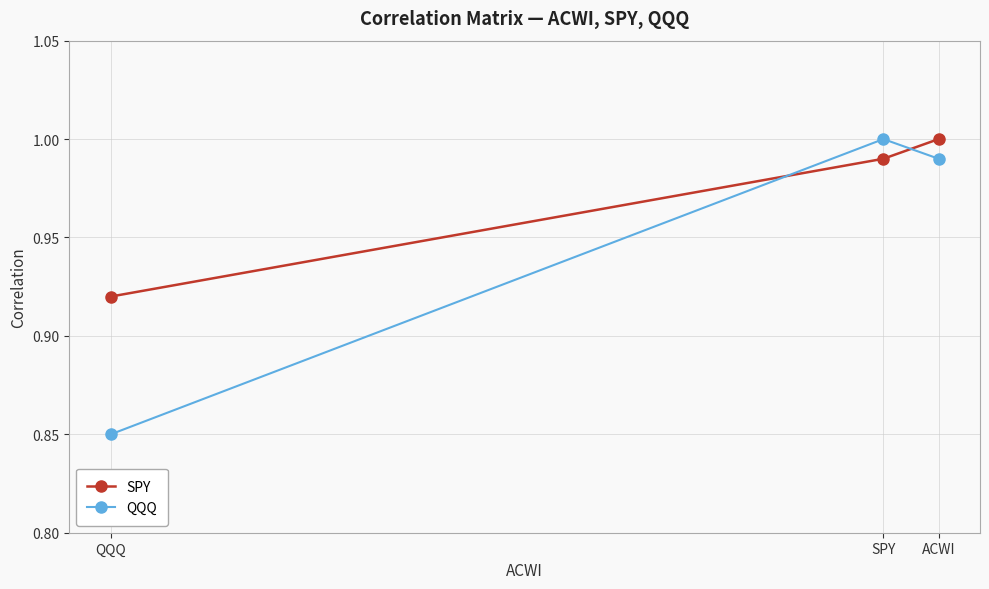

At which category is the sum across all series the highest?

ACWI